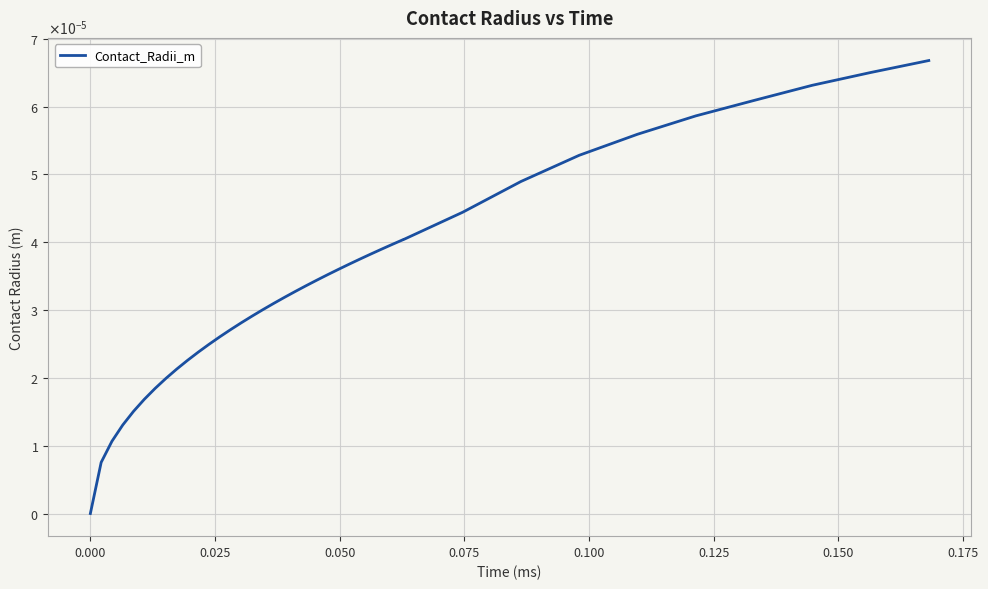

The chart shows a value of 0.0 at 12. True or false?

False